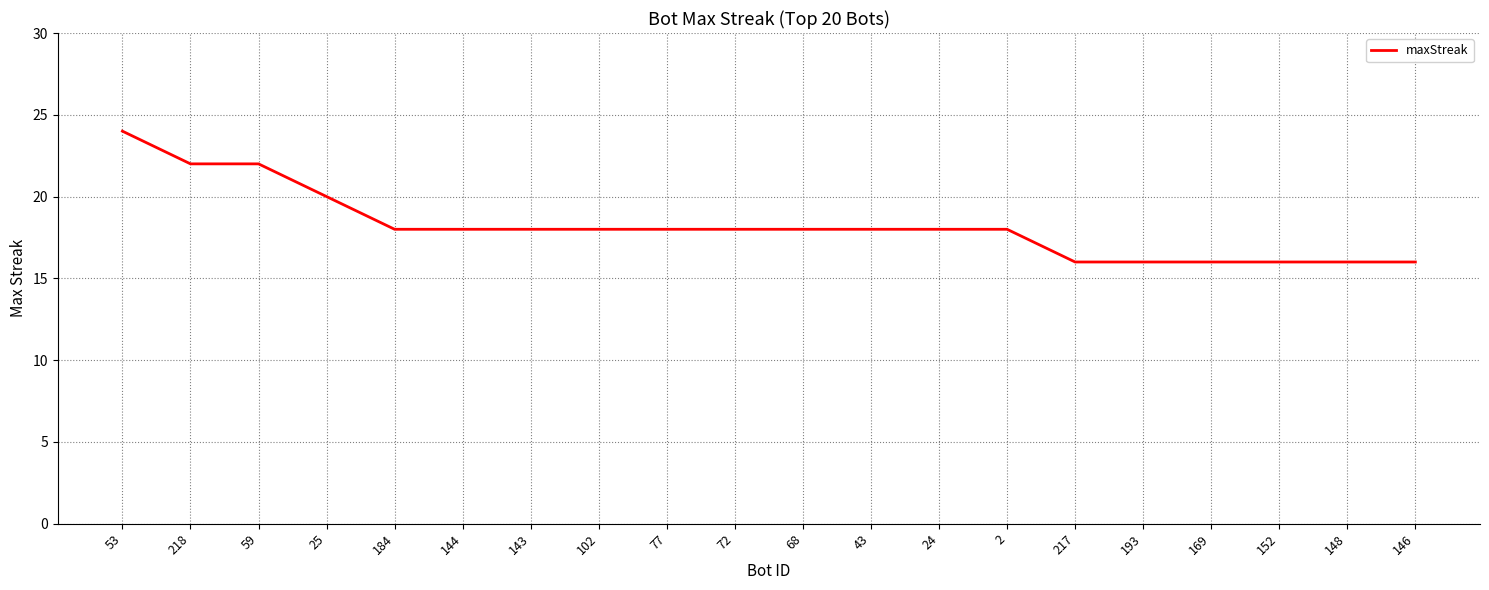

What is the change in value from 59 to 169?

-6